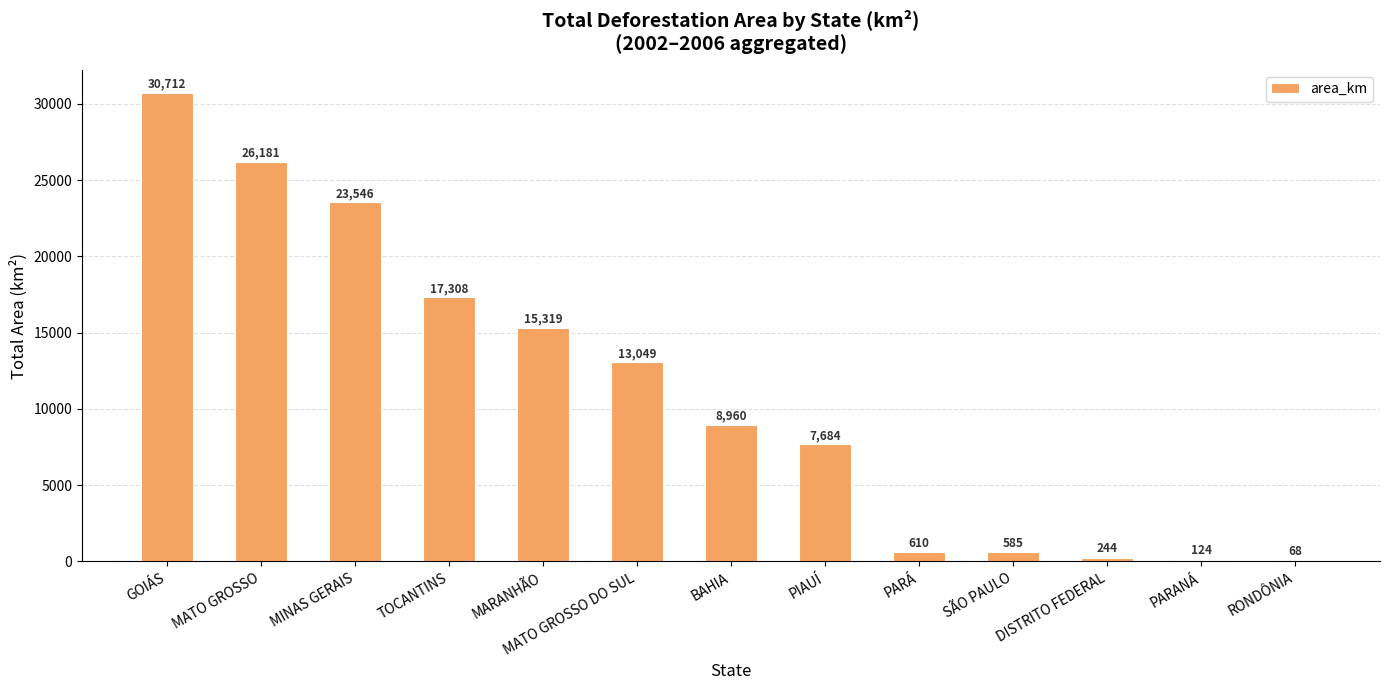

Which label corresponds to the largest value in the chart?

GOIÁS